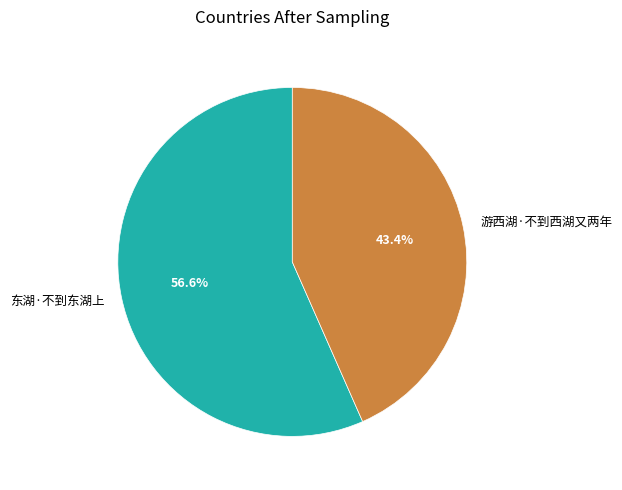

How much of the chart is everything except 游西湖·不到西湖又两年?

56.6%